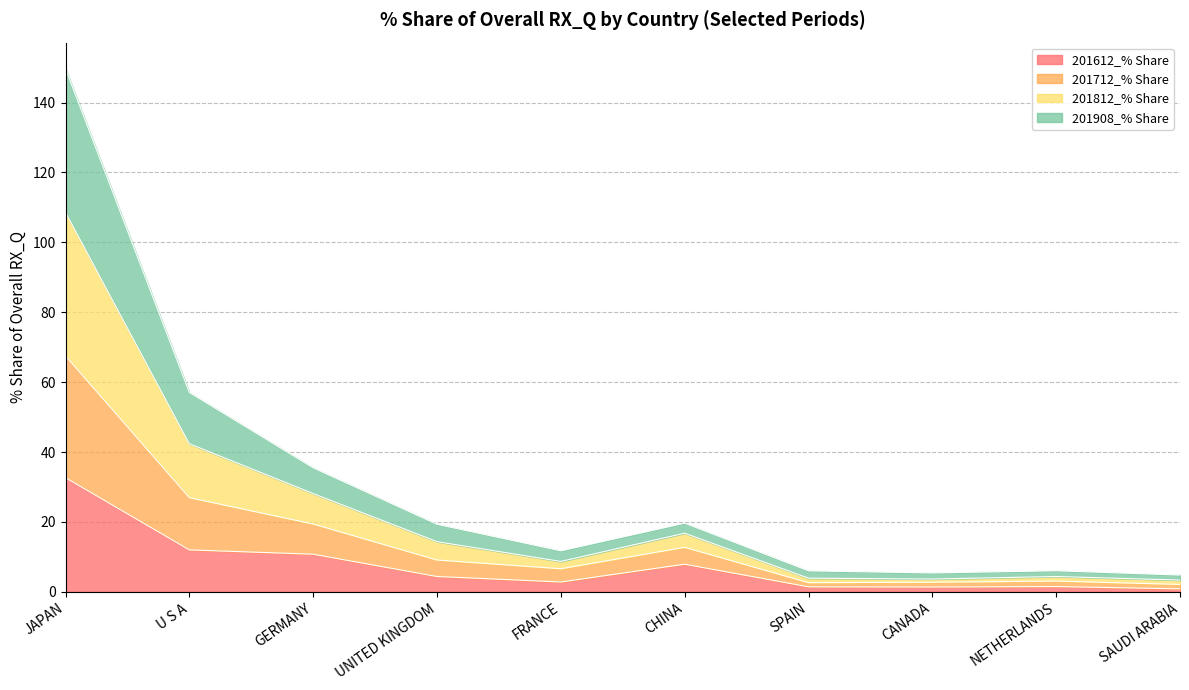

How many interior local peaks does the 201712_% Share series have?

2